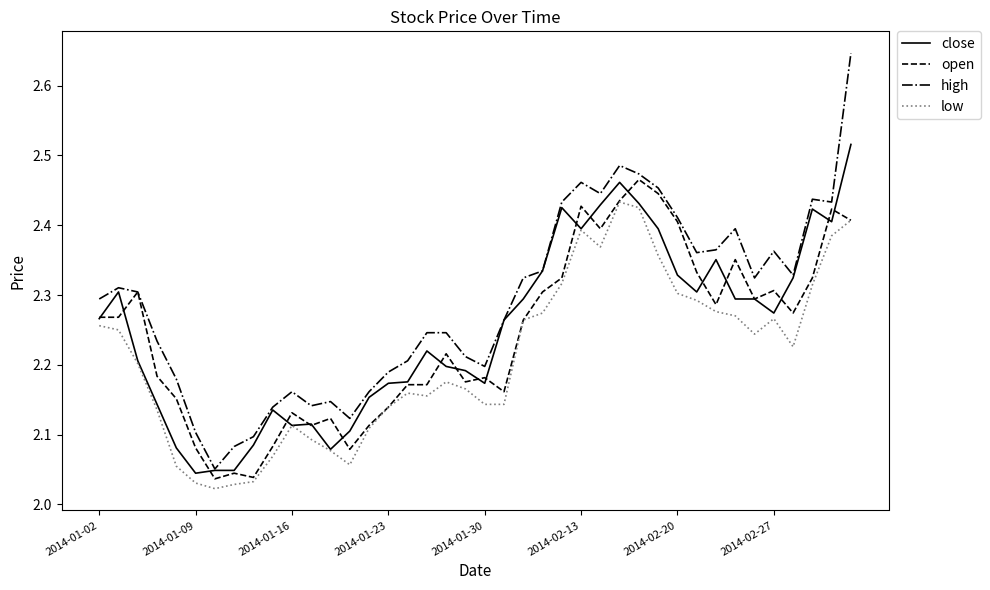

Rank the series by their maximum value, from highest to lowest.

high, close, open, low